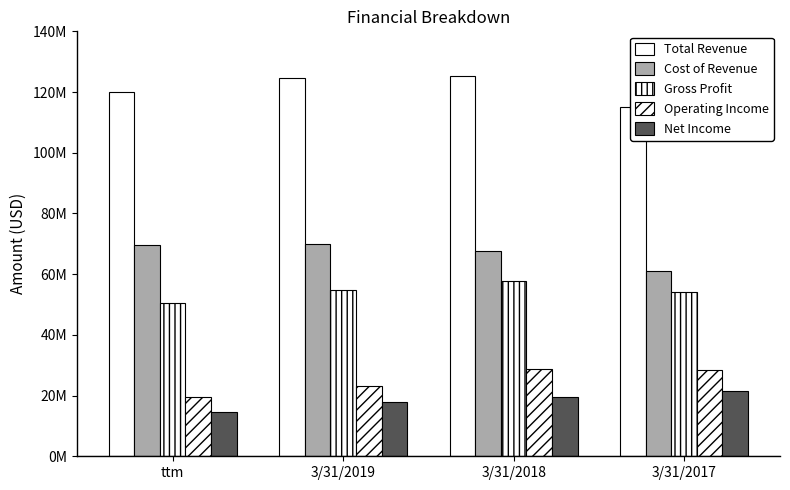

Reading right to left, list all the values displayed in this chart.

Total Revenue: 115103000	125280000	124590000	120130000
Cost of Revenue: 61097000	67509000	69972000	69470000
Gross Profit: 54005000	57771000	54618000	50660000
Operating Income: 28483000	28650000	23157000	19373000
Net Income: 21356000	19526000	17891000	14651000